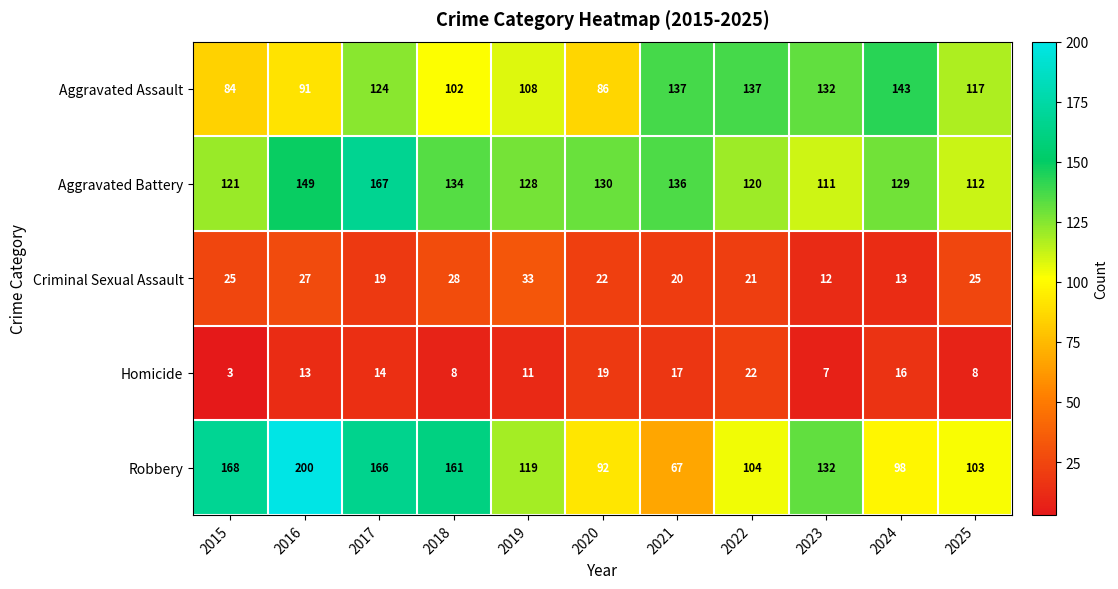

True or false: Criminal Sexual Assault has a value of 4 at 2024.

False